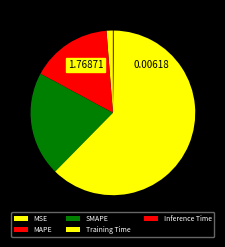

Which slice represents more than half of the pie?

Training Time